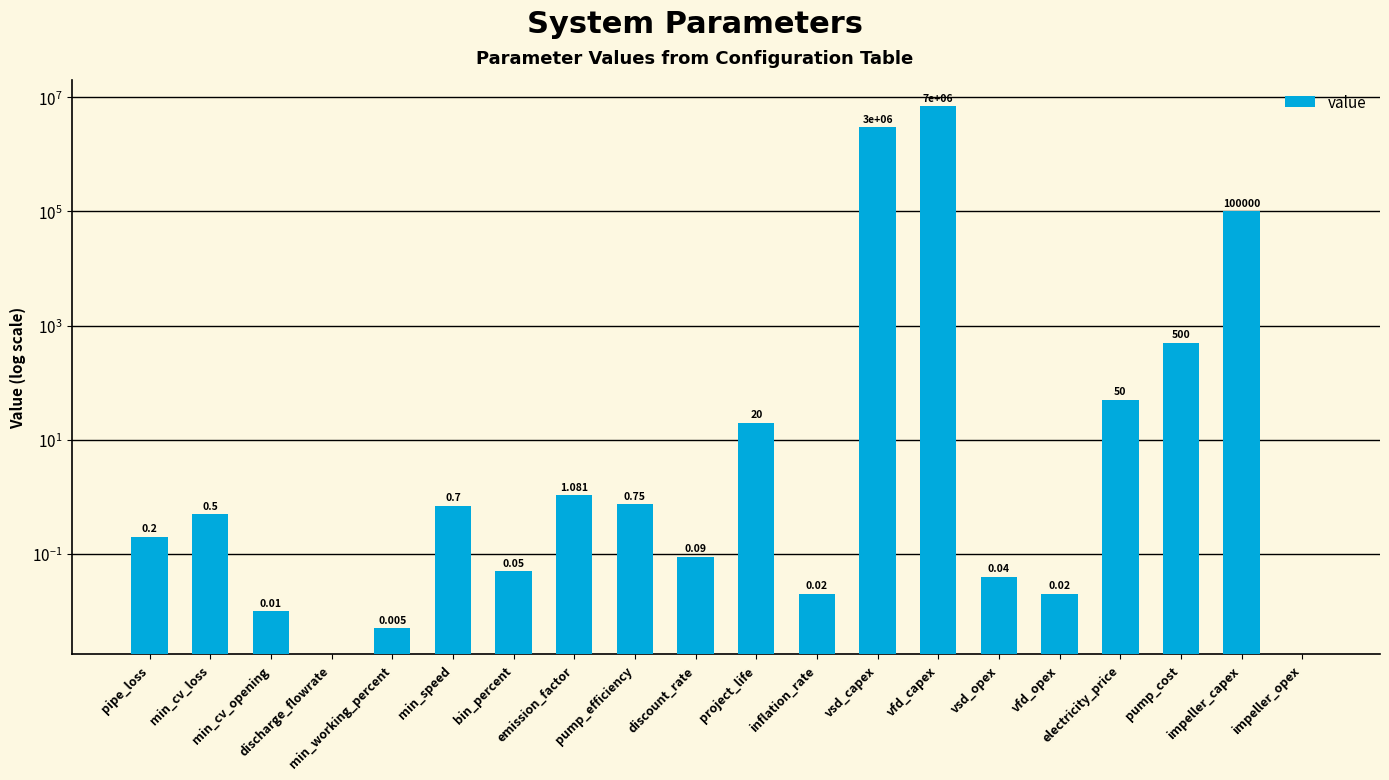

What is the label of the 15th bar from the left?

vsd_opex